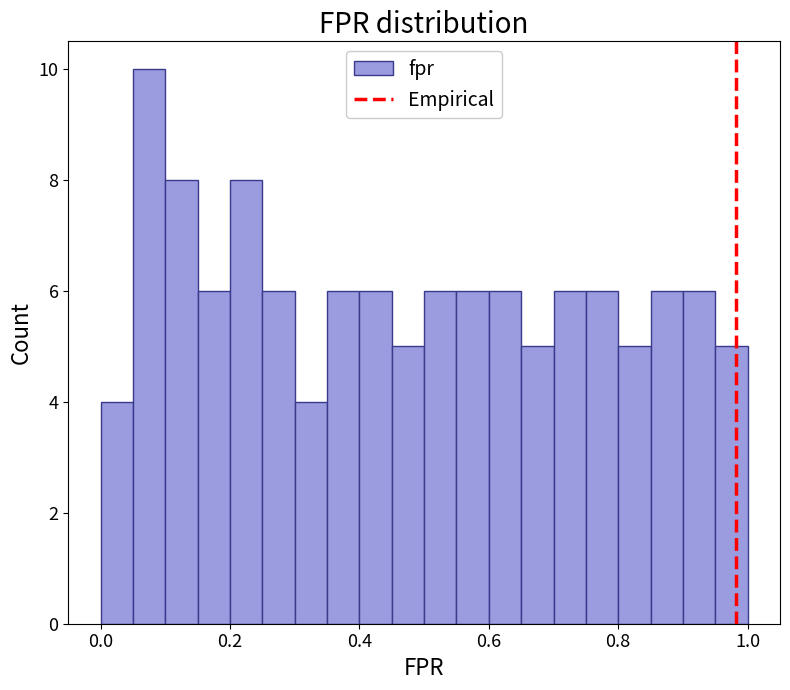

Around what value on the x-axis is the tallest bar? Give the approximate position of its centre, as read against the axis.

0.08